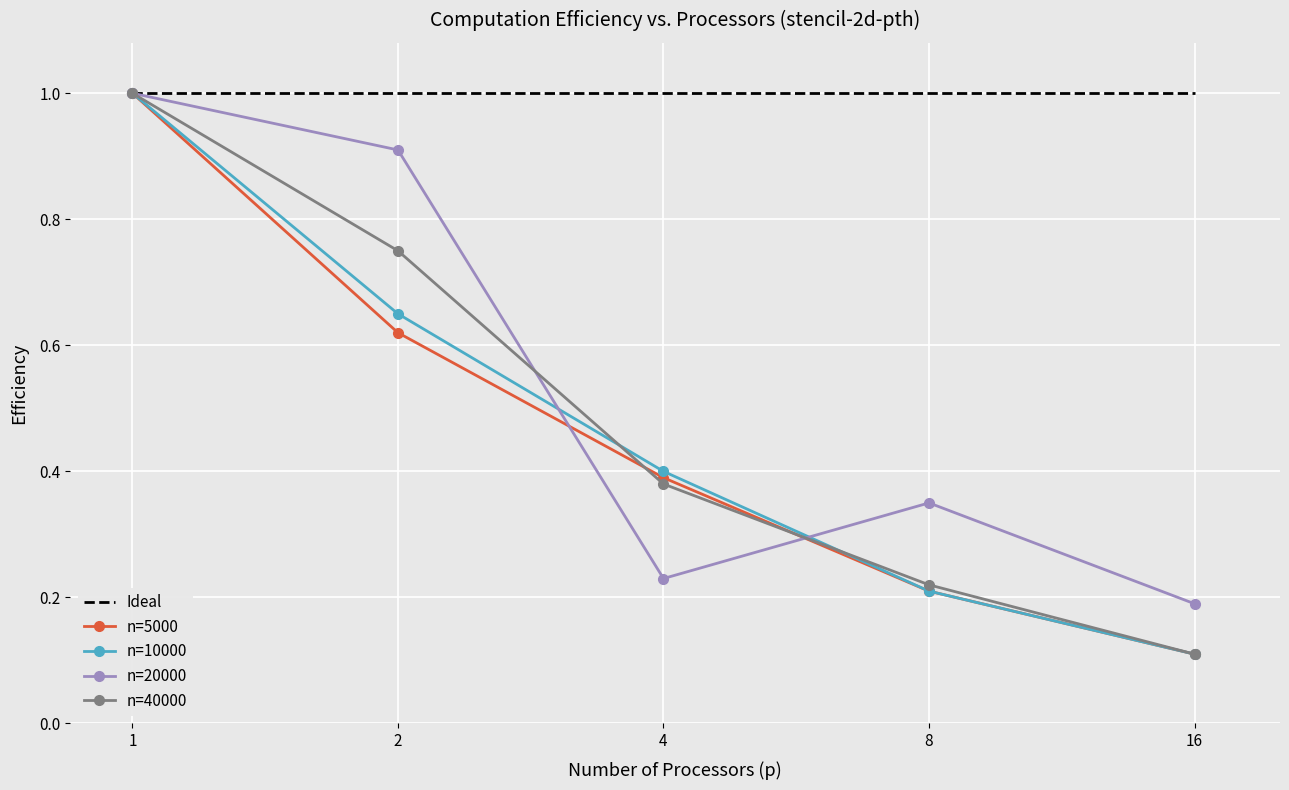

What are all the series names shown in the legend?

Ideal, n=5000, n=10000, n=20000, n=40000